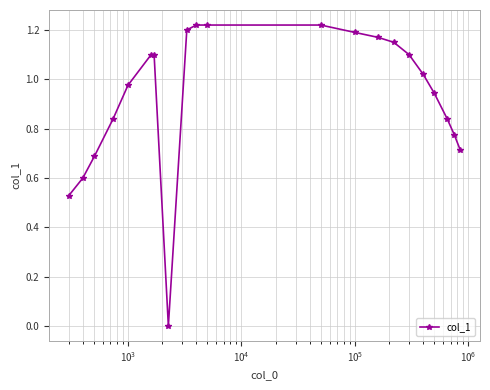

What is the difference between the maximum and second lowest values?

0.7